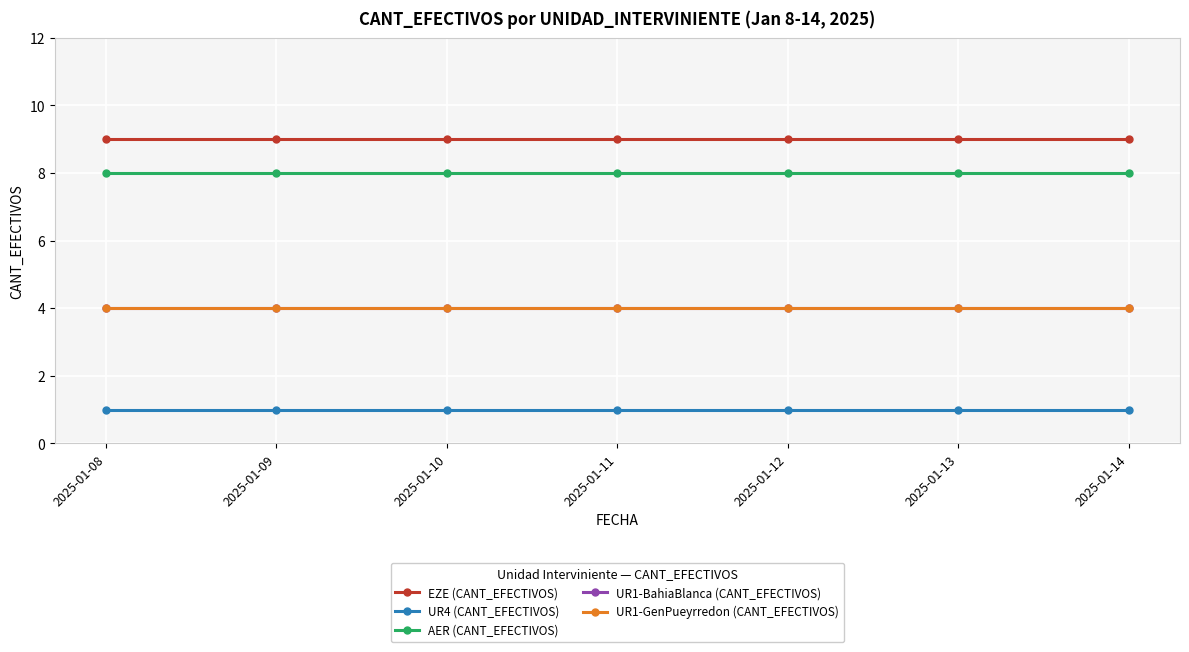

The UR4 (CANT_EFECTIVOS) series shows 2 at 2025-01-11. True or false?

False